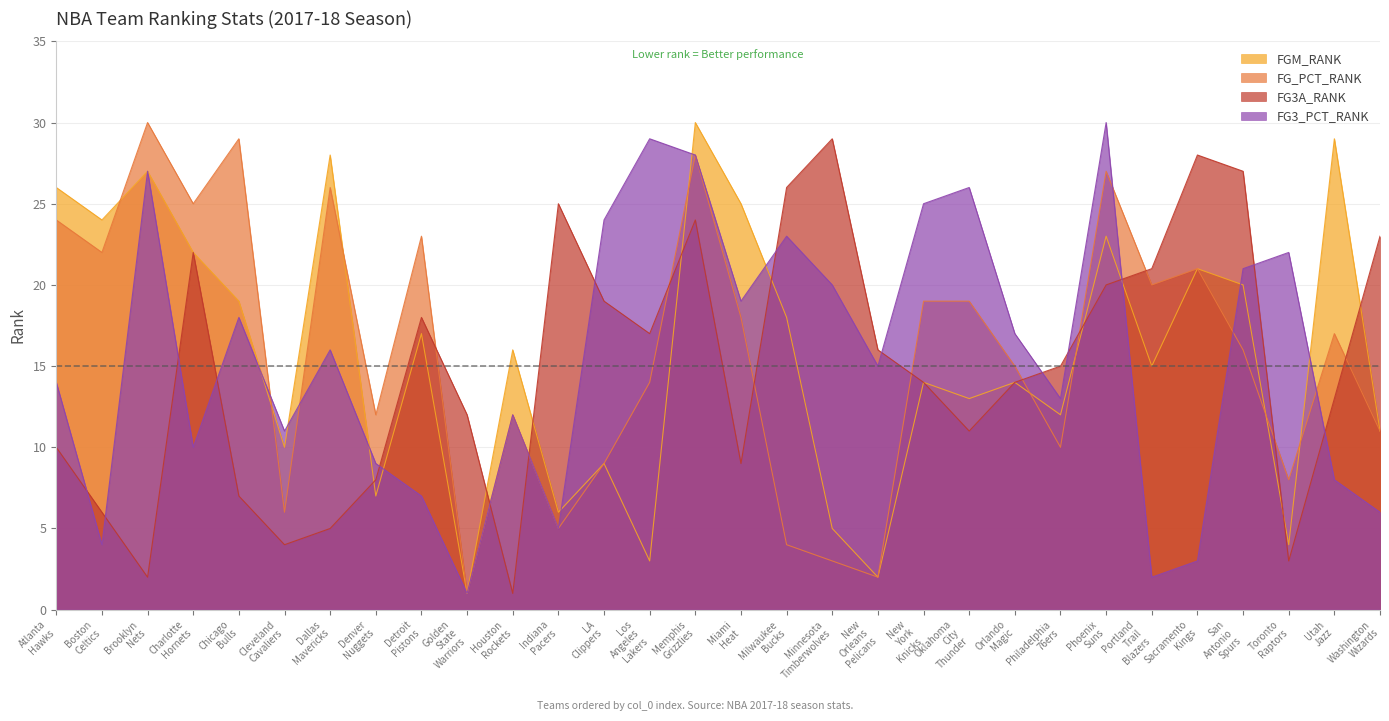

How many lines are shown in the chart?

4